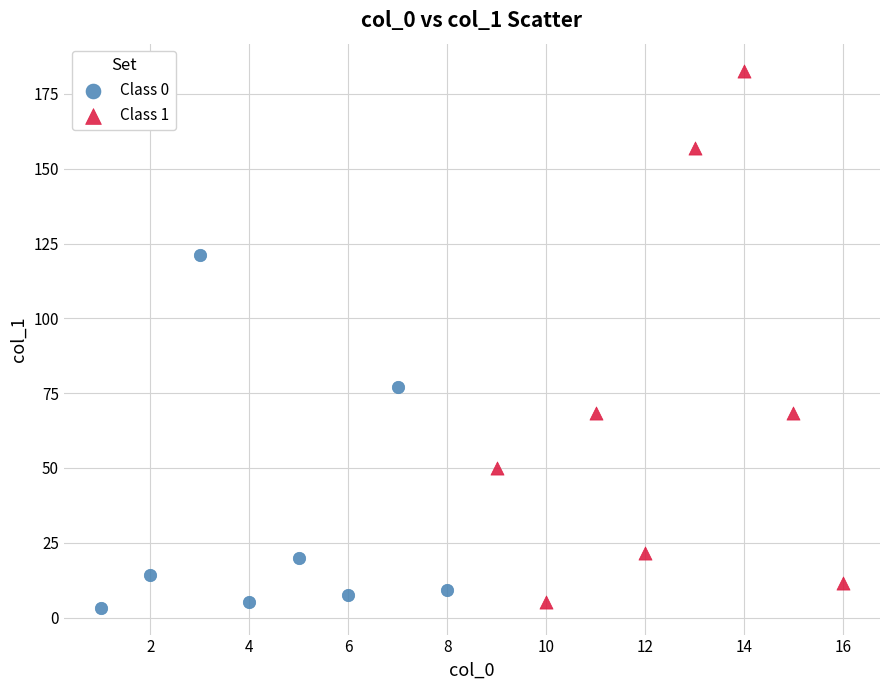

What are all the series names shown in the legend?

Class 0, Class 1